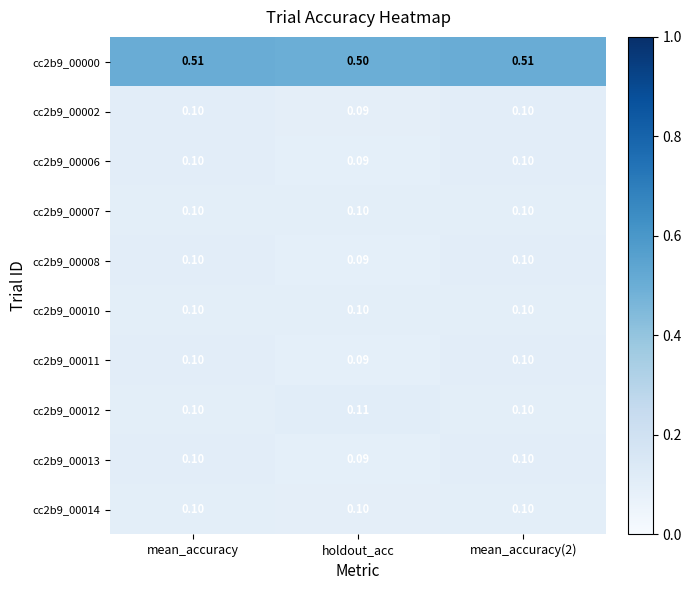

What is the total value across all series at mean_accuracy?

1.4